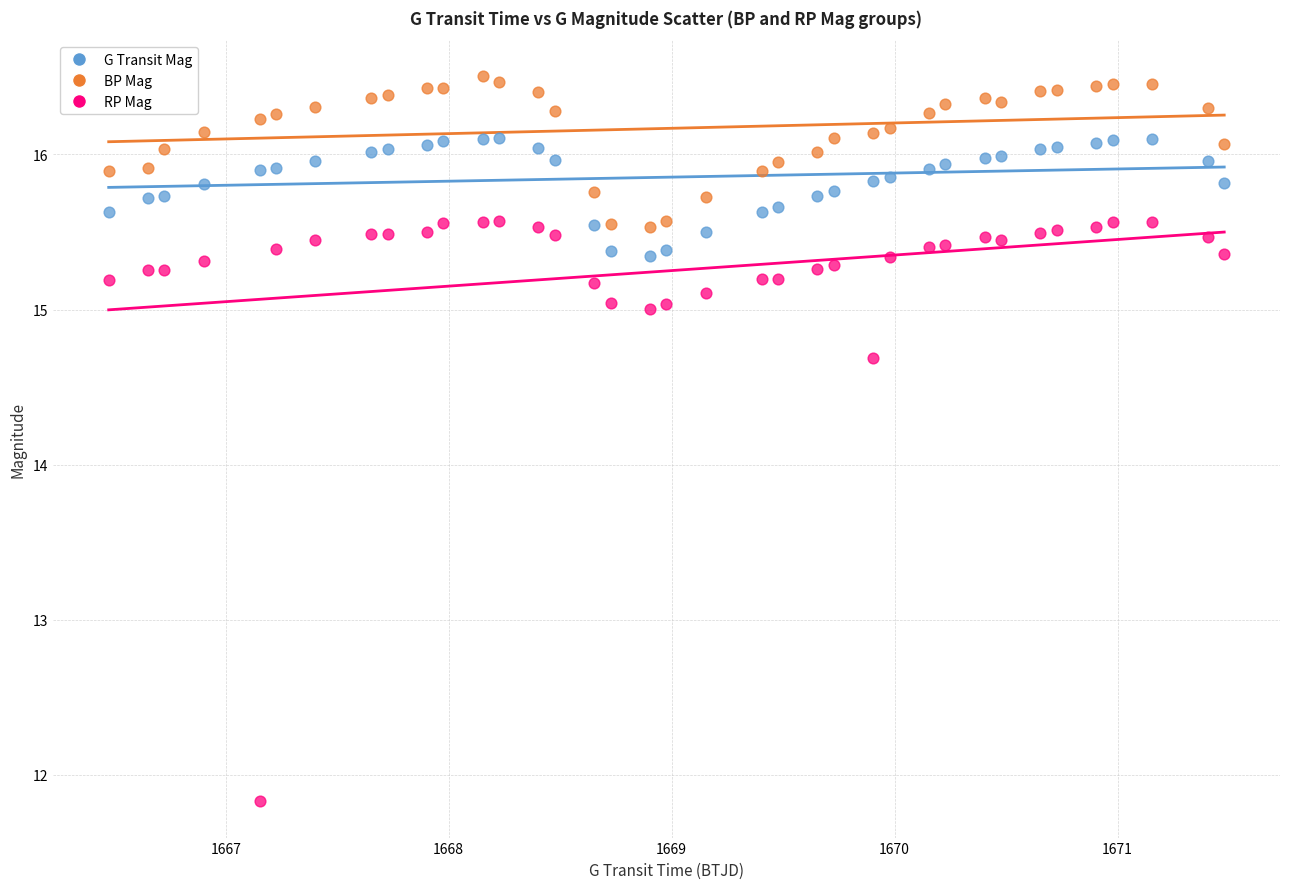

Across all series, what Y value is closest to 14?

14.7